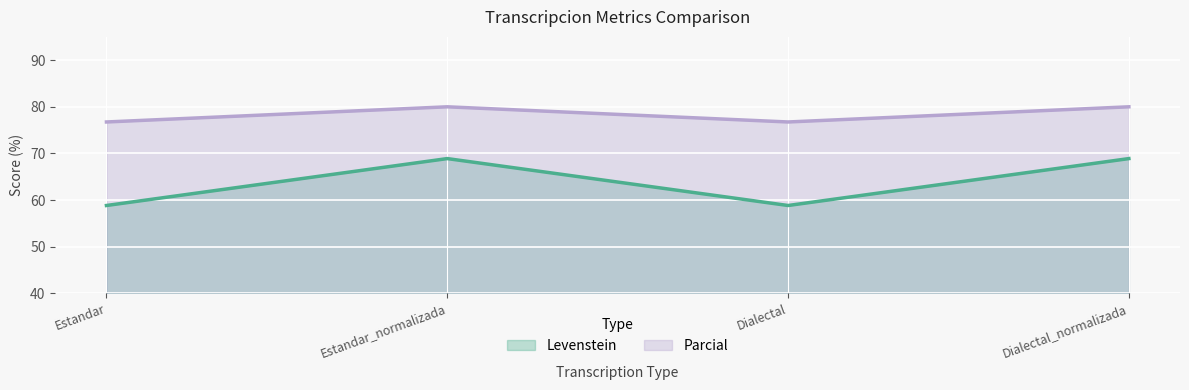

Does the chart display data point markers on the line(s)?

No